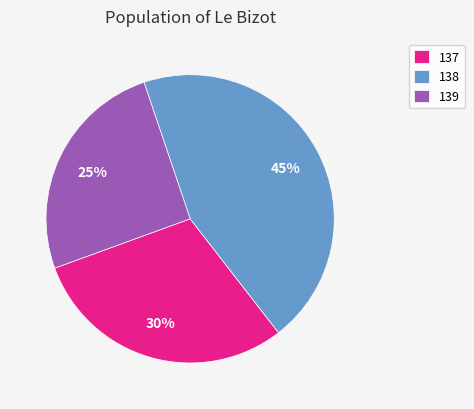

To the nearest percent, what portion does 138 represent?

45%